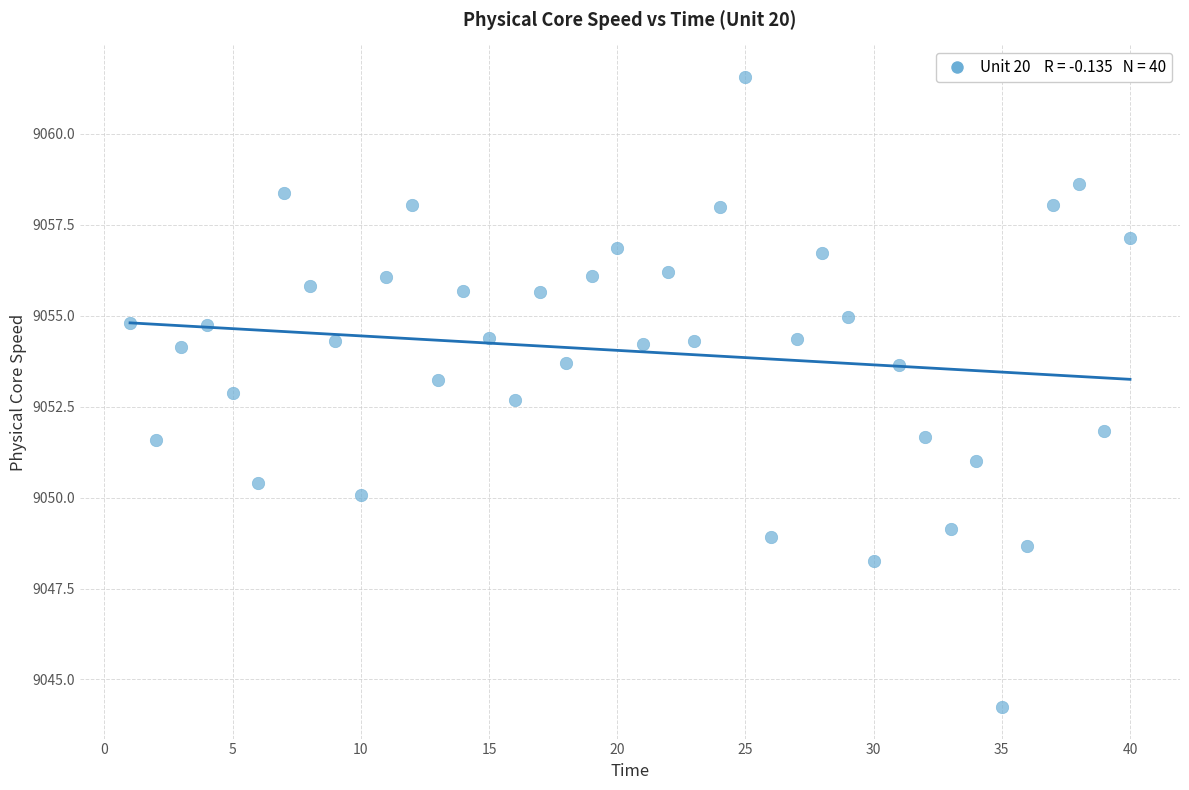

What is the range of X values (max minus min)?

39.0